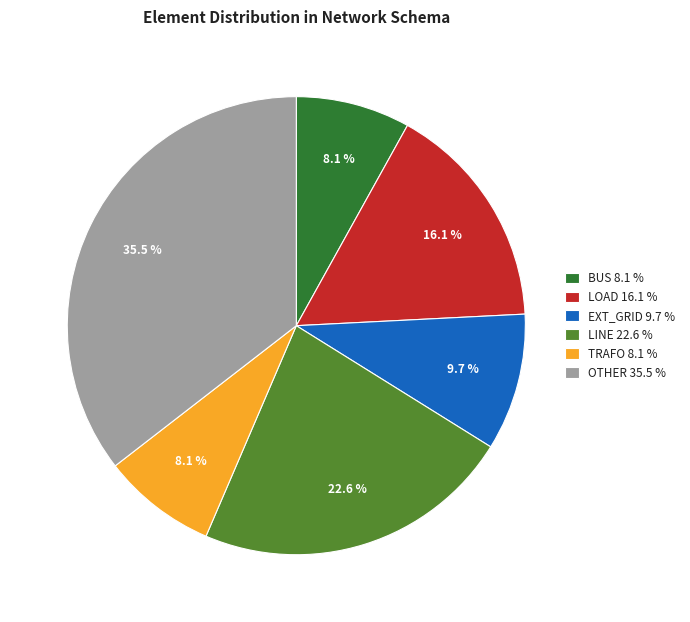

Which slice is the largest?

OTHER 35.5 %